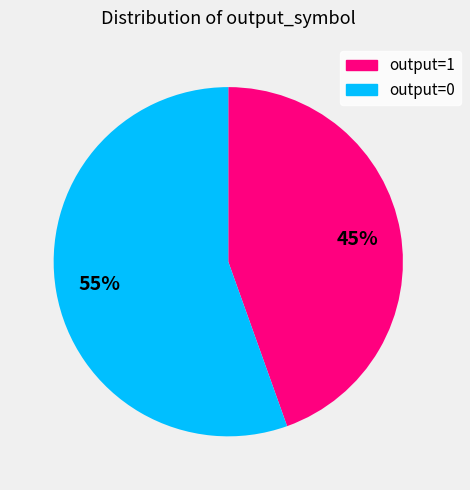

Is it true that output=0 is 1% of the pie?

False